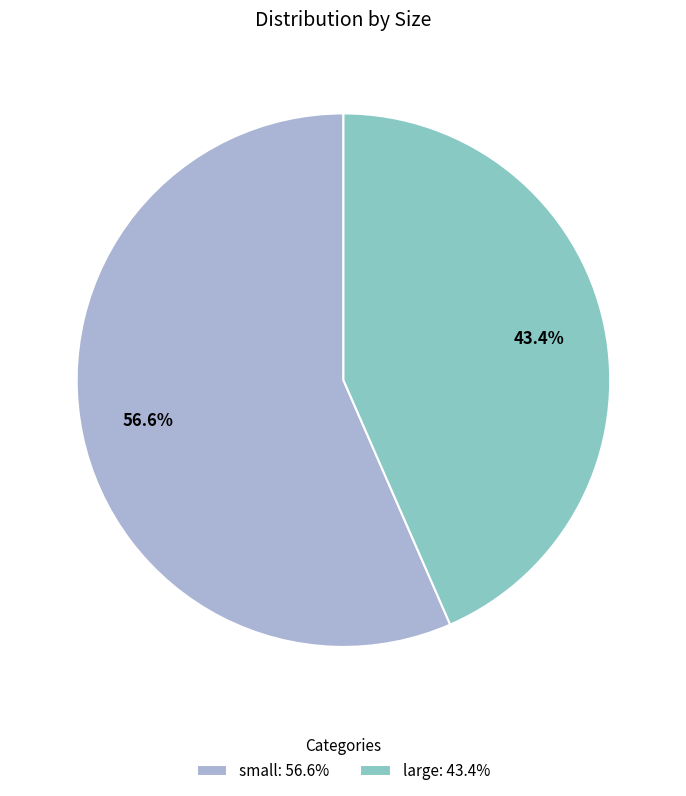

To the nearest percent, what is the difference between the largest and smallest slice percentages?

13%